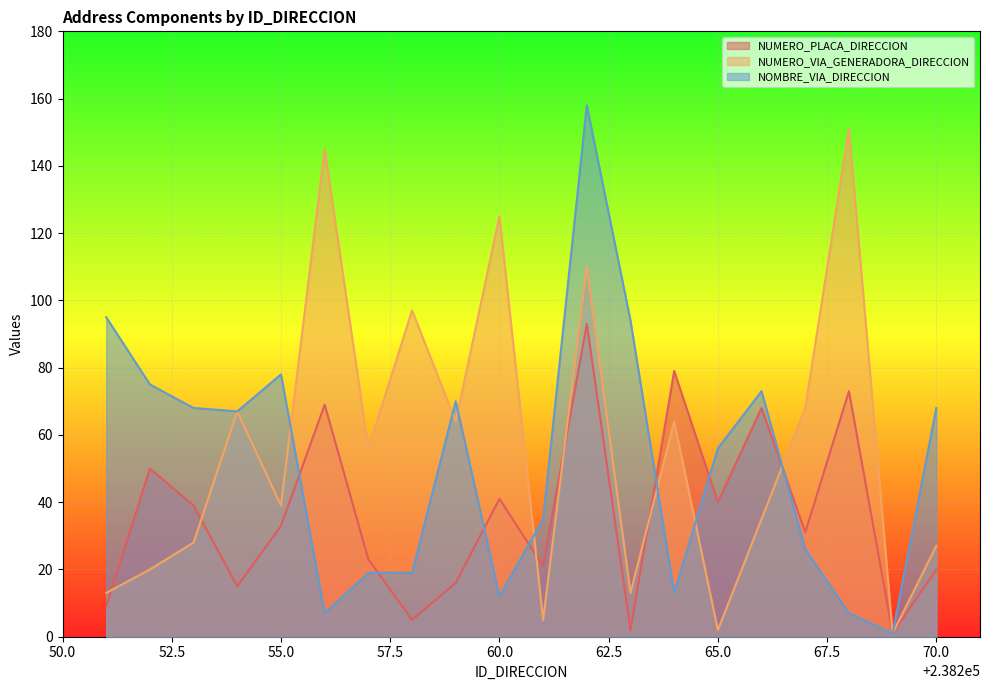

Reading left to right, list all the values displayed in this chart.

NUMERO_PLACA_DIRECCION: 9	50	39	15	33	69	23	5	16	41	21	93	2	79	40	68	31	73	1	20
NUMERO_VIA_GENERADORA_DIRECCION: 13	20	28	67	39	145	56	97	64	125	5	110	13	64	2	35	68	151	1	27
NOMBRE_VIA_DIRECCION: 95	75	68	67	78	7	19	19	70	12	35	158	94	13	56	73	26	7	1	68